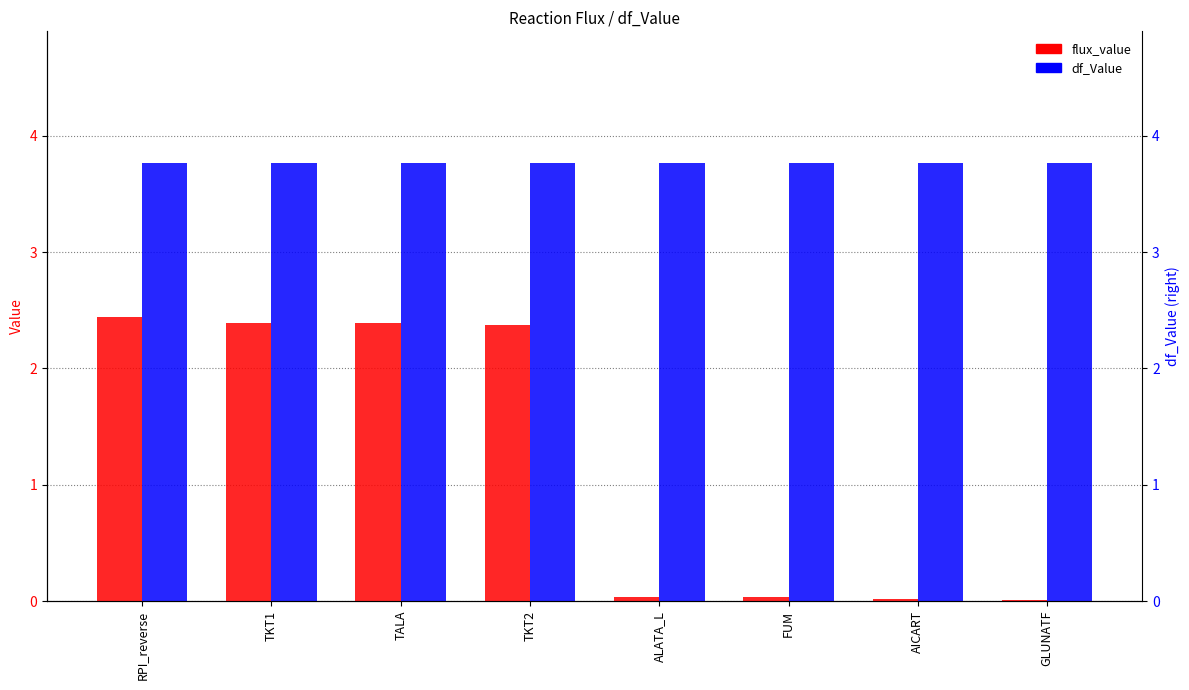

Which series has the widest spread of values?

flux_value